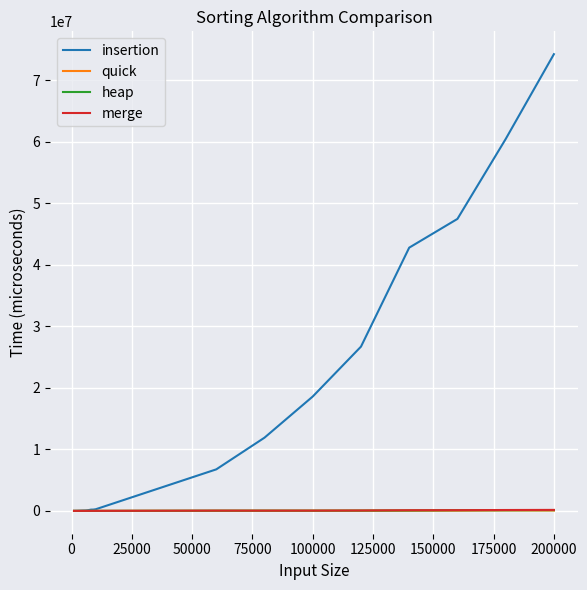

Which series has the largest total across all categories?

insertion